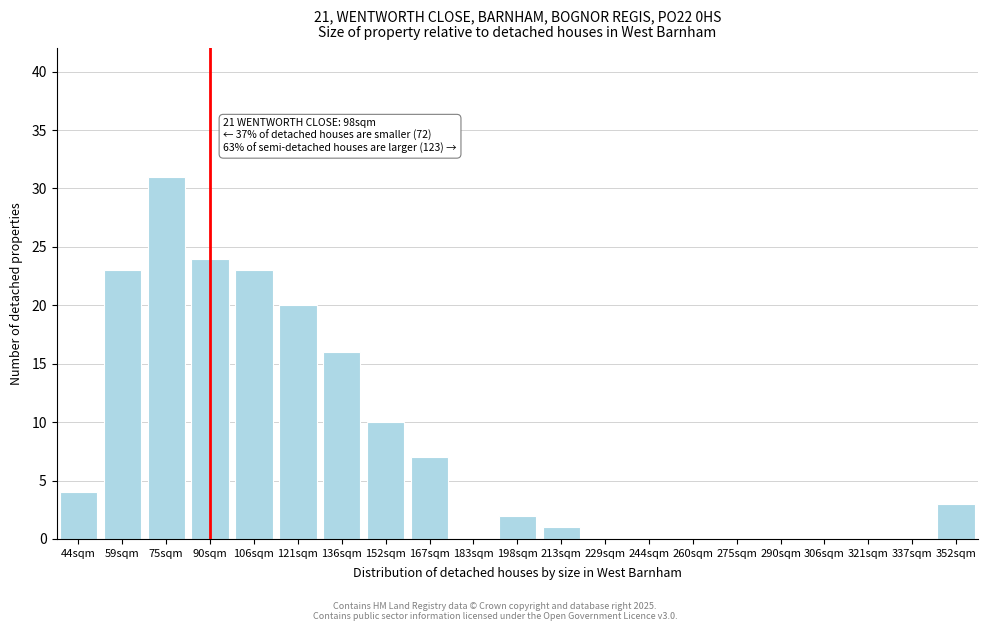

Reading left to right, what are all the values shown in this chart?

44sqm=4	59sqm=23	75sqm=31	90sqm=24	106sqm=23	121sqm=20	136sqm=16	152sqm=10	167sqm=7	183sqm=0	198sqm=2	213sqm=1	229sqm=0	244sqm=0	260sqm=0	275sqm=0	290sqm=0	306sqm=0	321sqm=0	337sqm=0	352sqm=3